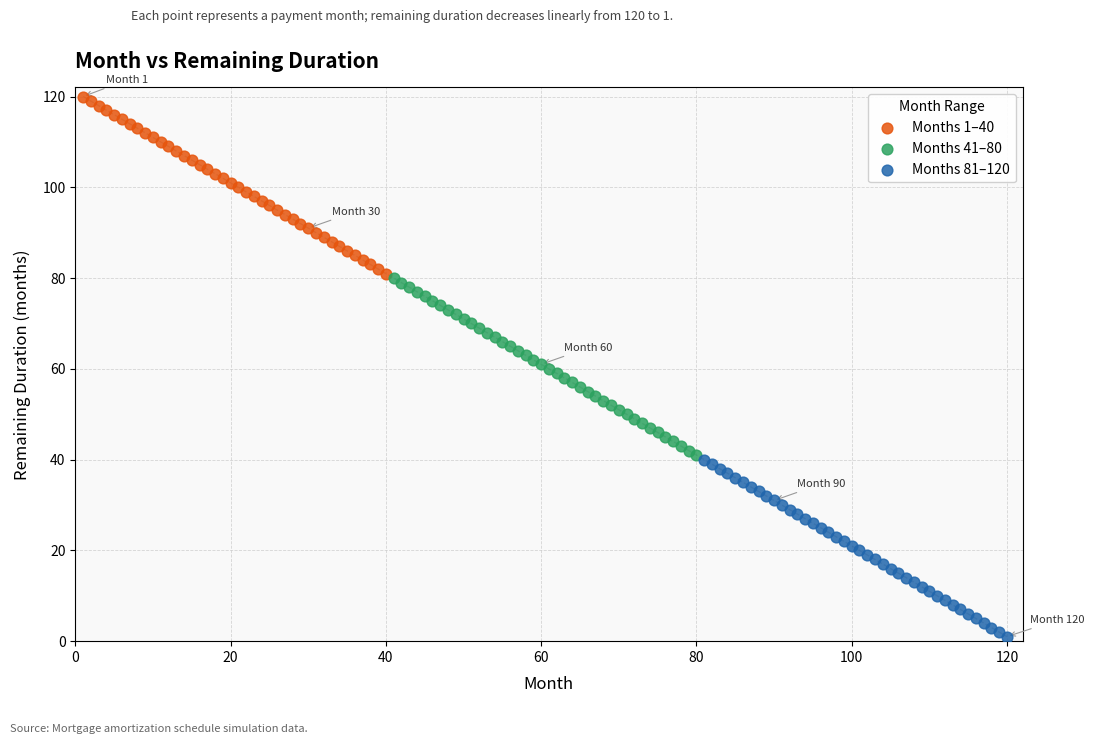

Which series reaches the minimum Y coordinate?

Months 81–120